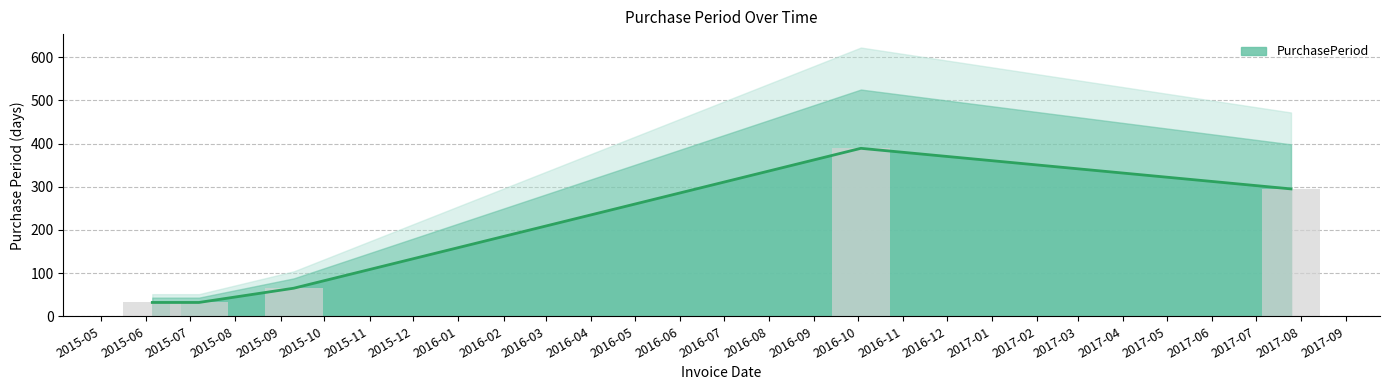

Read the value at 2015-06-05.

32